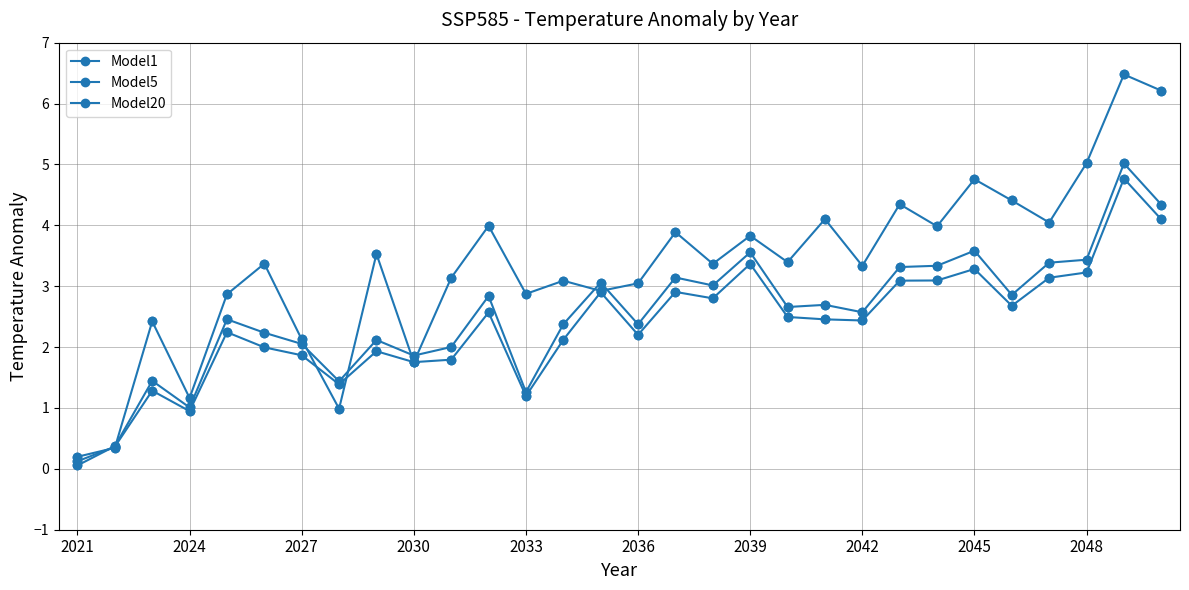

How many categories are shown in the chart?

30